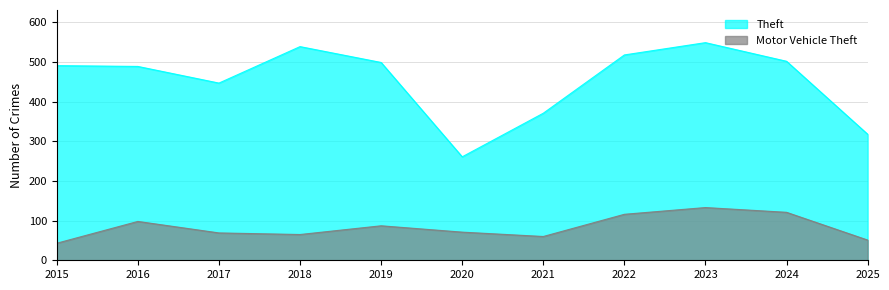

What is the difference between the second highest and second lowest values in the Motor Vehicle Theft series?

70